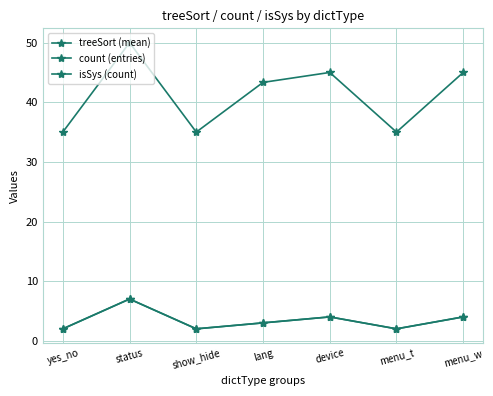

Does the chart have visible grid lines?

Yes